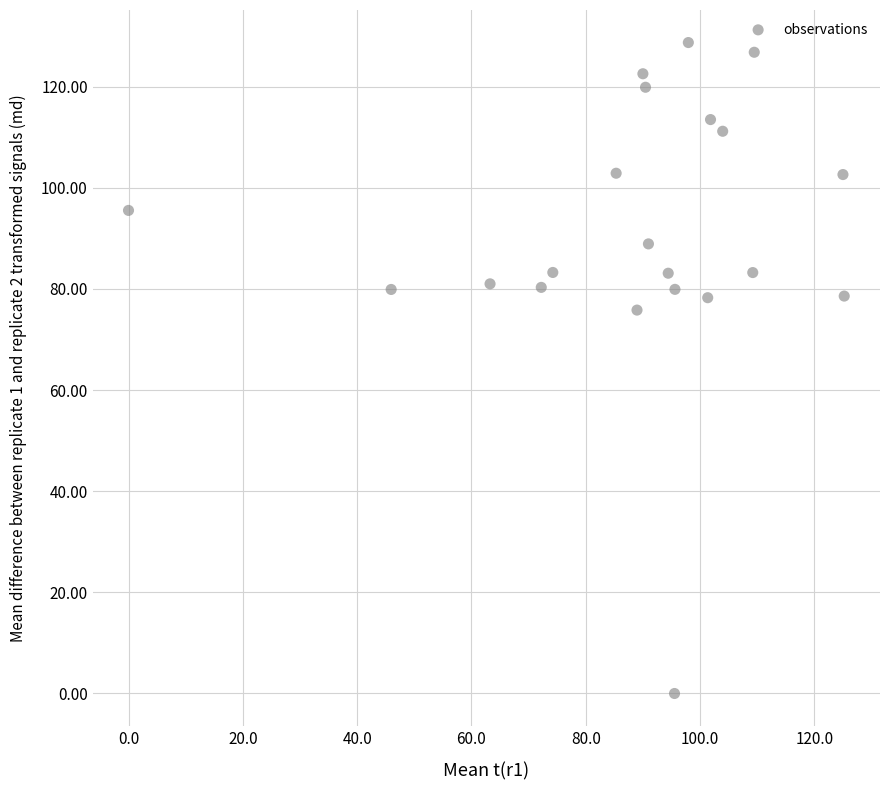

What is the range of X values (max minus min)?

125.2